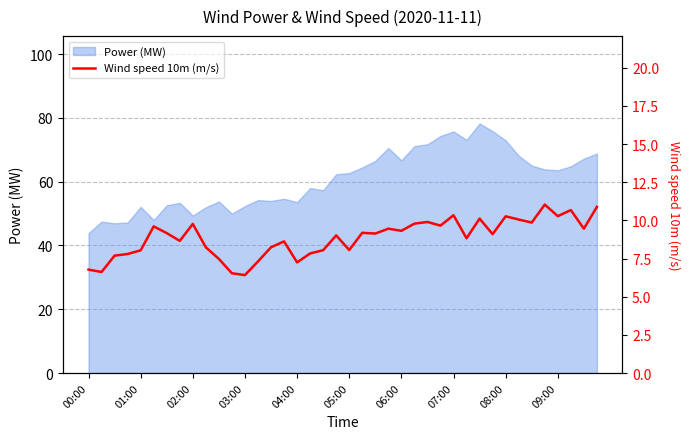

At which label does Power (MW) reach its minimum?

00:00